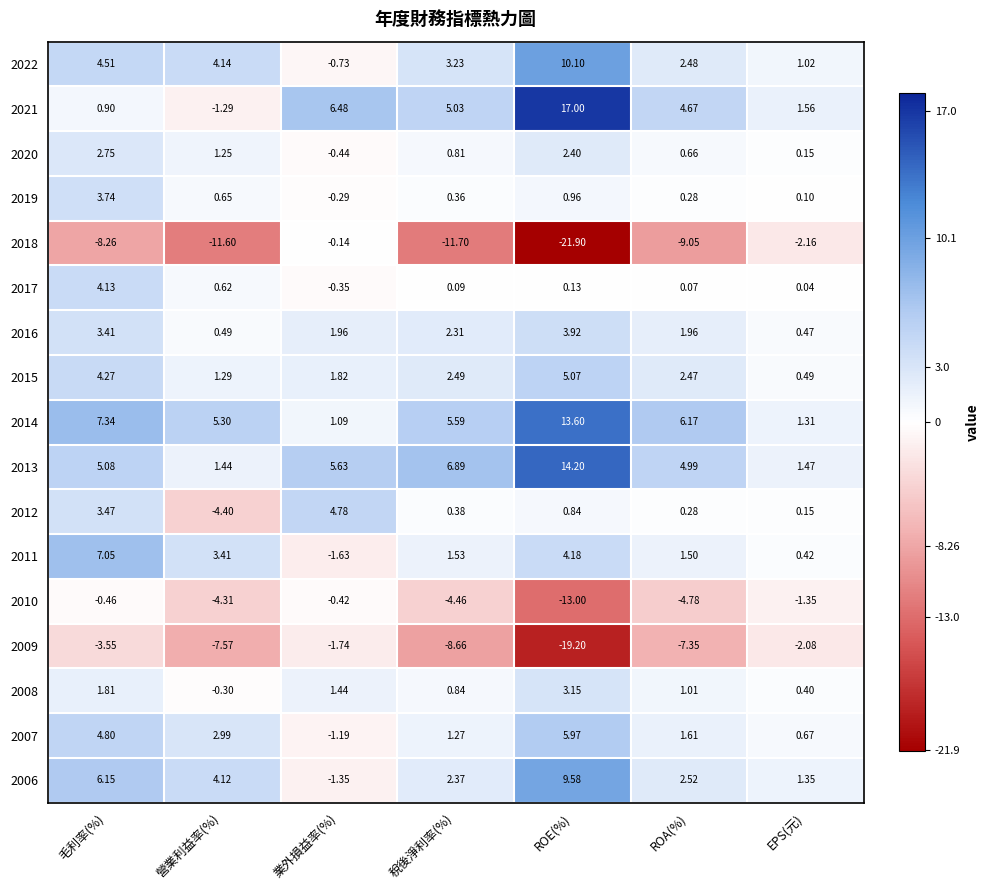

Which category has the lowest value in the 2022 series?

業外損益率(%)